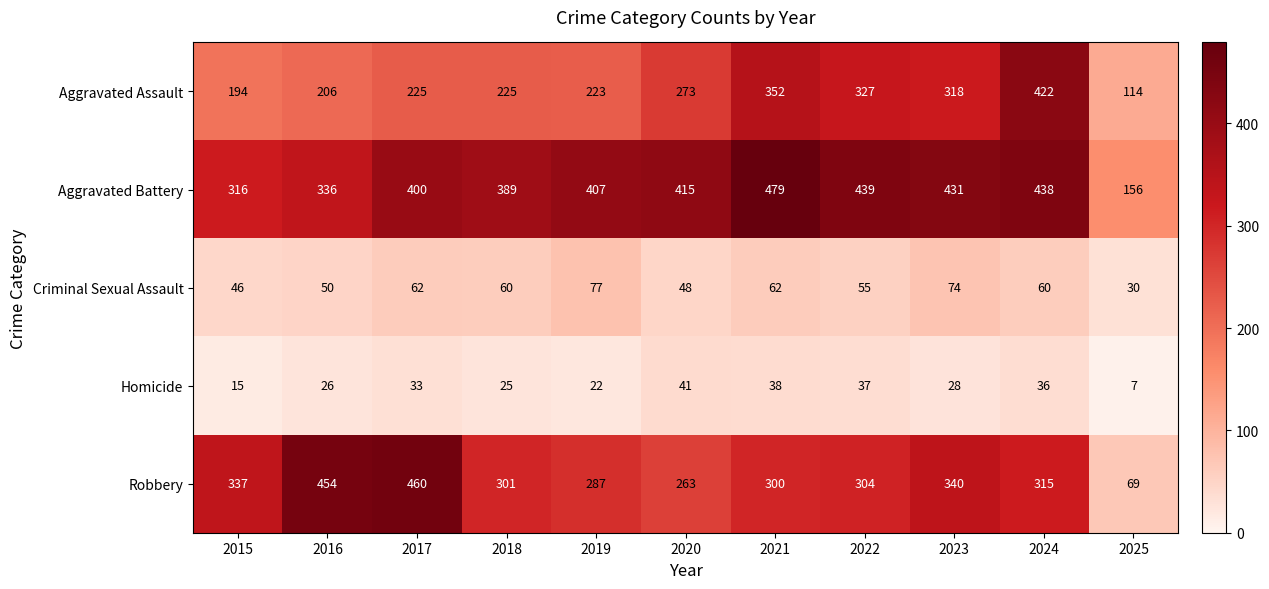

What is the average value of the Criminal Sexual Assault series?

57